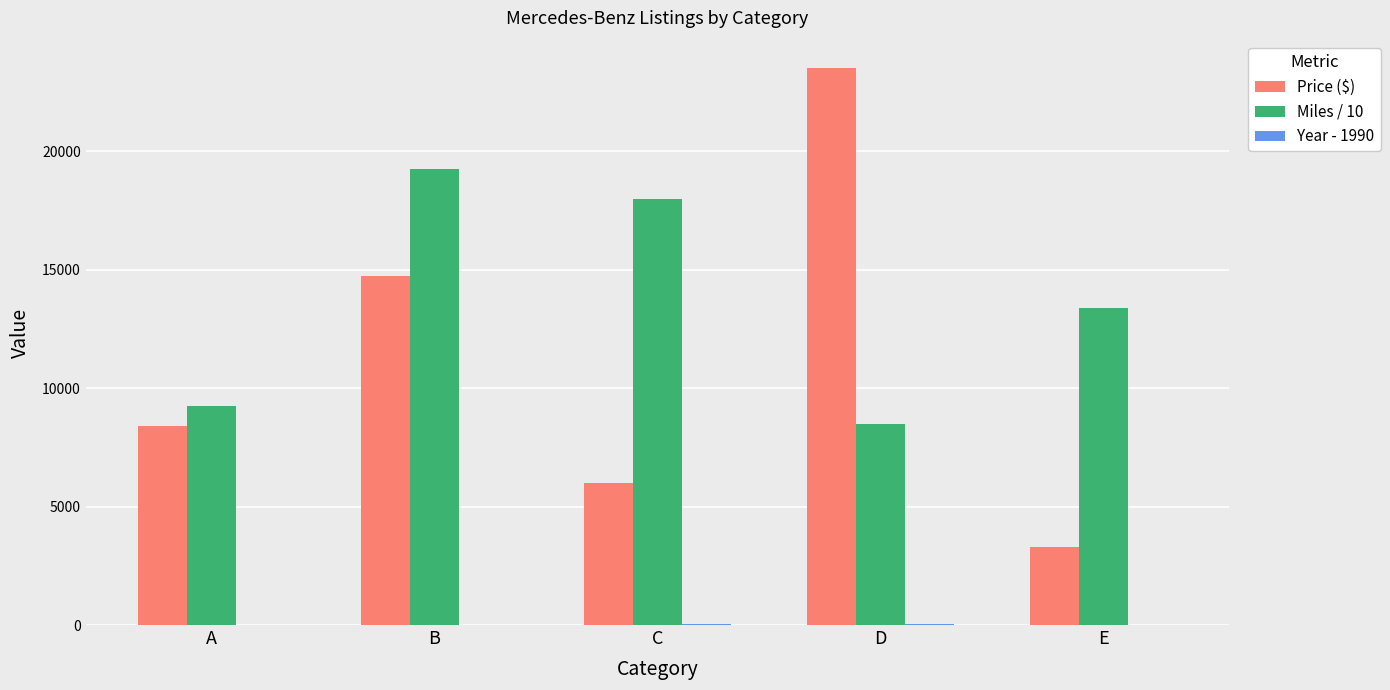

The value of Price ($) at A is 8400.0. True or false?

True